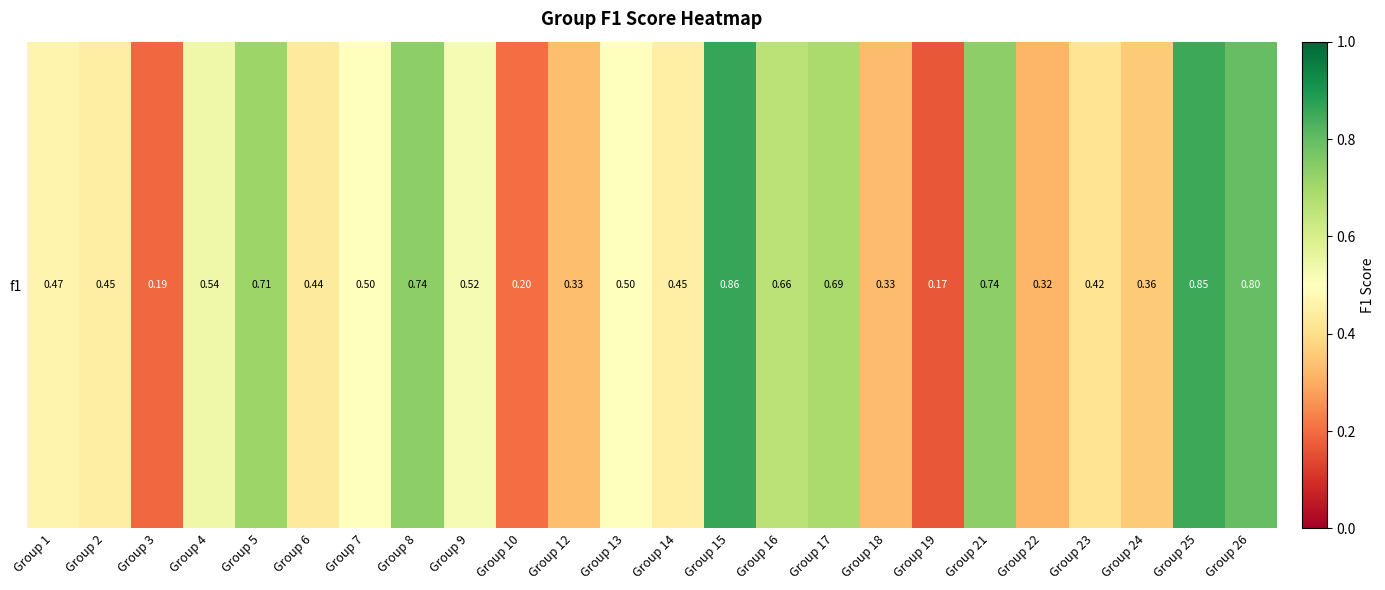

Which has a higher value, Group 26 or Group 13?

Group 26